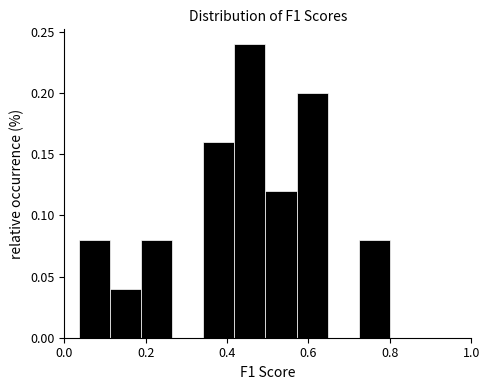

Read against the x-axis, roughly where is the centre of the tallest bar?

0.46